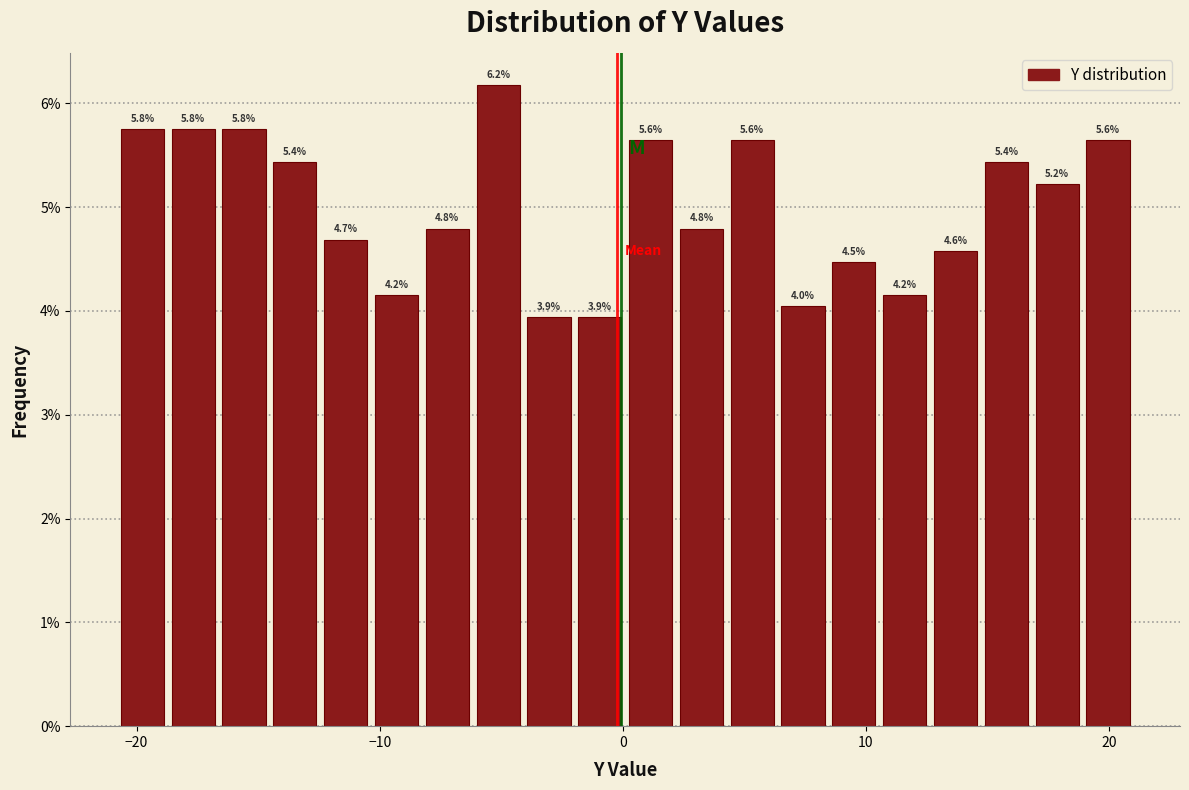

Around what value on the x-axis is the tallest bar? Give the approximate position of its centre, as read against the axis.

-5